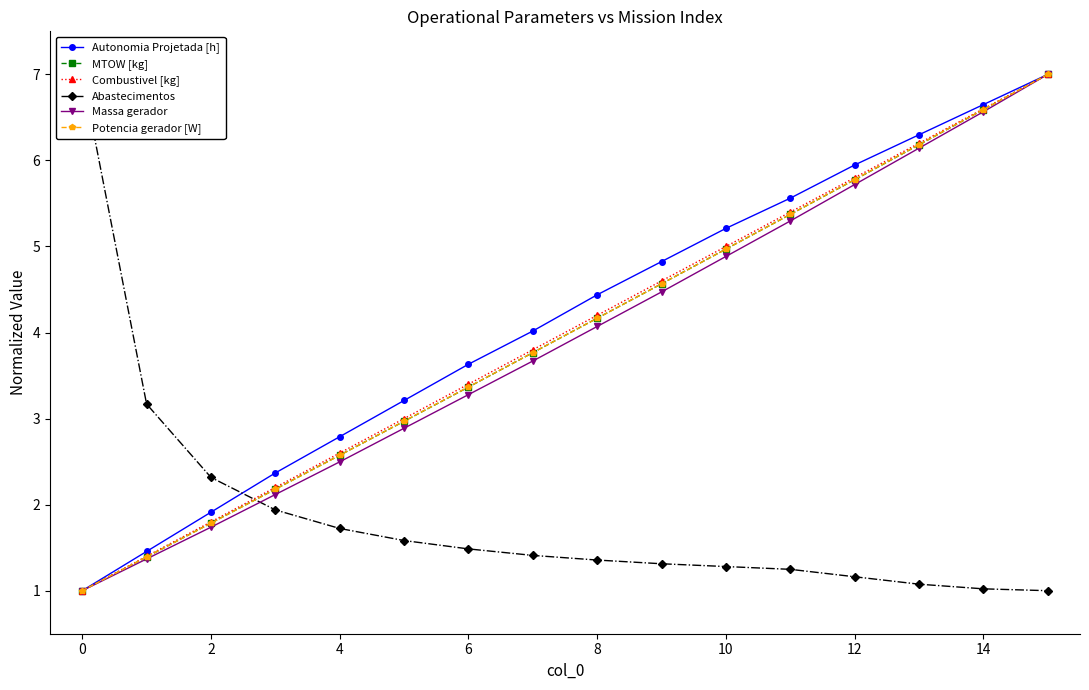

True or false: Abastecimentos has a value of 1.2 at 11.

True